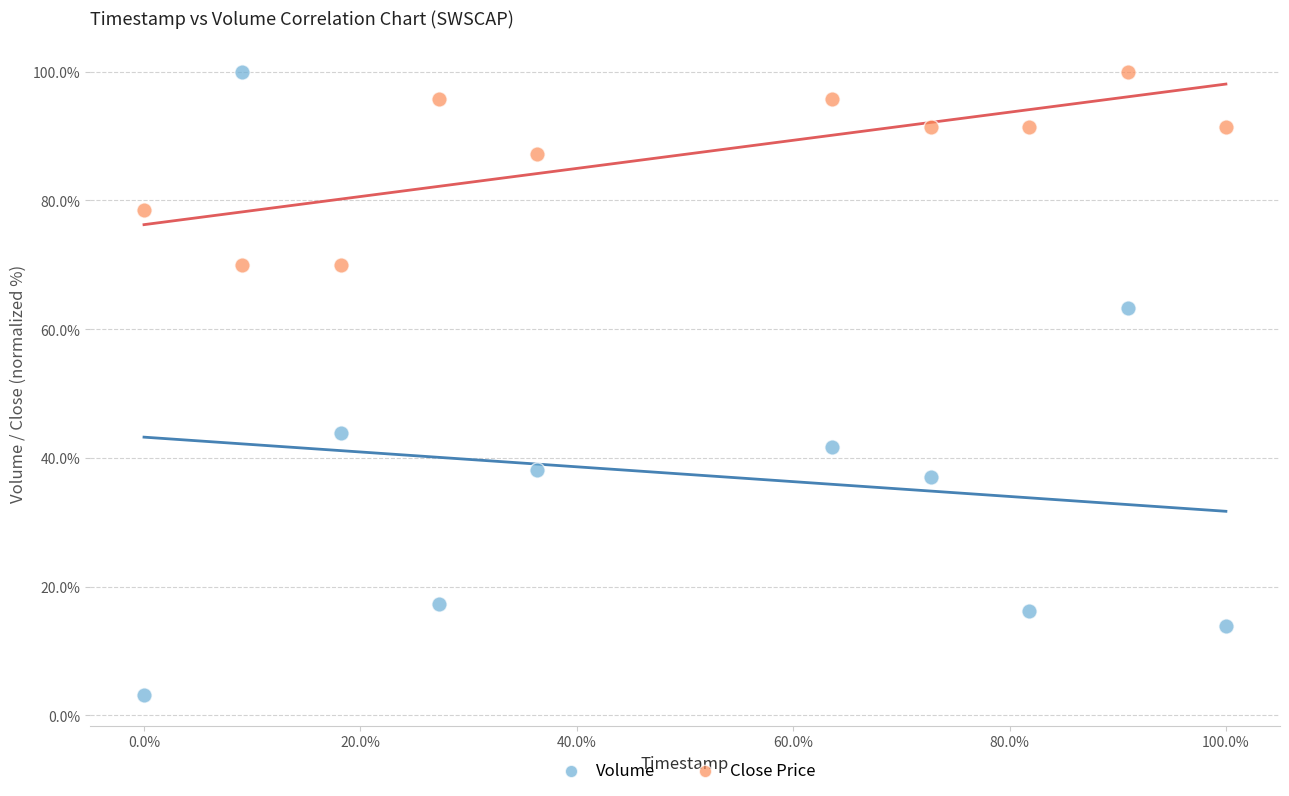

Which series has the widest spread of Y values?

Volume